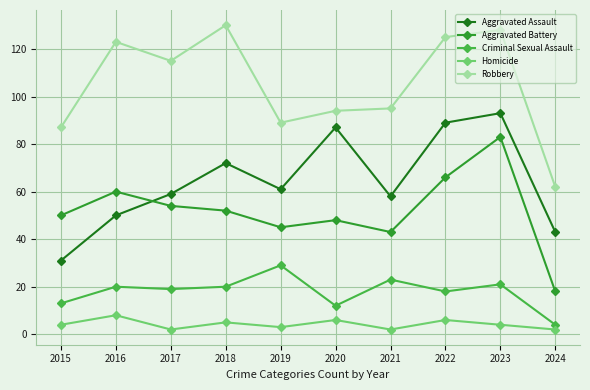

Reading left to right, transcribe all the data shown in this chart.

Aggravated Assault: 2015=31	2016=50	2017=59	2018=72	2019=61	2020=87	2021=58	2022=89	2023=93	2024=43
Aggravated Battery: 2015=50	2016=60	2017=54	2018=52	2019=45	2020=48	2021=43	2022=66	2023=83	2024=18
Criminal Sexual Assault: 2015=13	2016=20	2017=19	2018=20	2019=29	2020=12	2021=23	2022=18	2023=21	2024=4
Homicide: 2015=4	2016=8	2017=2	2018=5	2019=3	2020=6	2021=2	2022=6	2023=4	2024=2
Robbery: 2015=87	2016=123	2017=115	2018=130	2019=89	2020=94	2021=95	2022=125	2023=128	2024=62